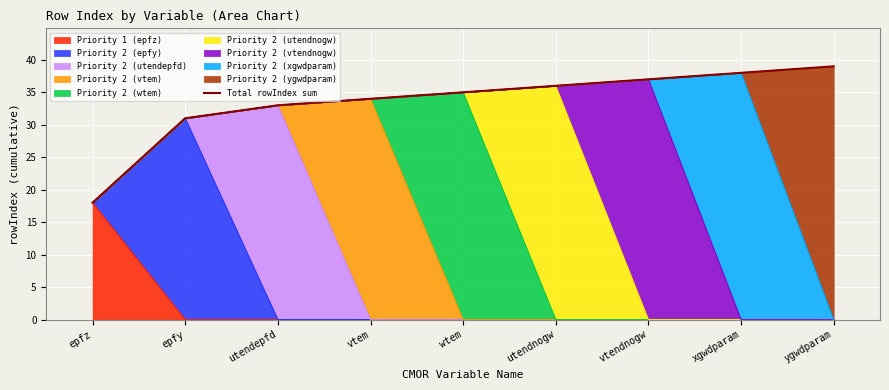

Reading right to left, extract all data points from this chart.

ygwdparam=39	xgwdparam=38	vtendnogw=37	utendnogw=36	wtem=35	vtem=34	utendepfd=33	epfy=31	epfz=18